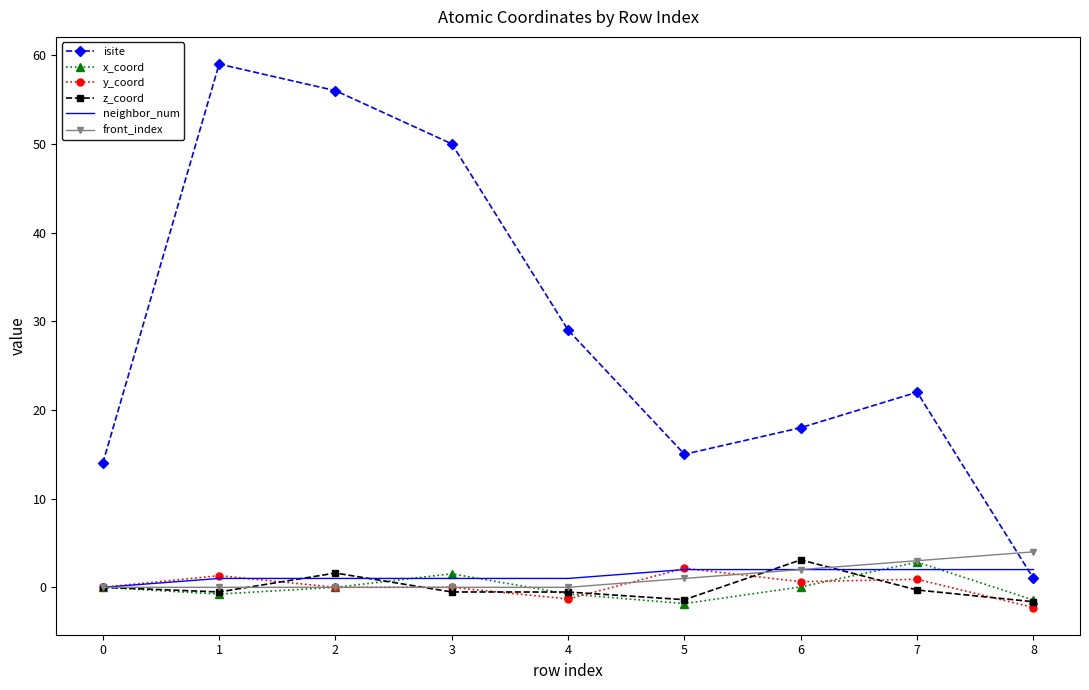

What is the difference between the highest and lowest values at 6?

18.0